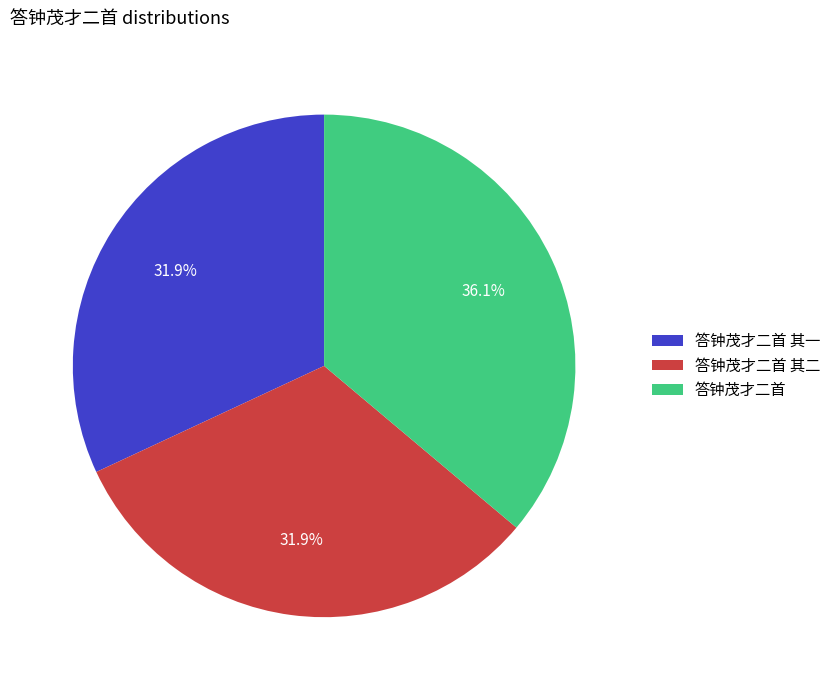

What percentage is the 答钟茂才二首 slice, to the nearest percent?

36%